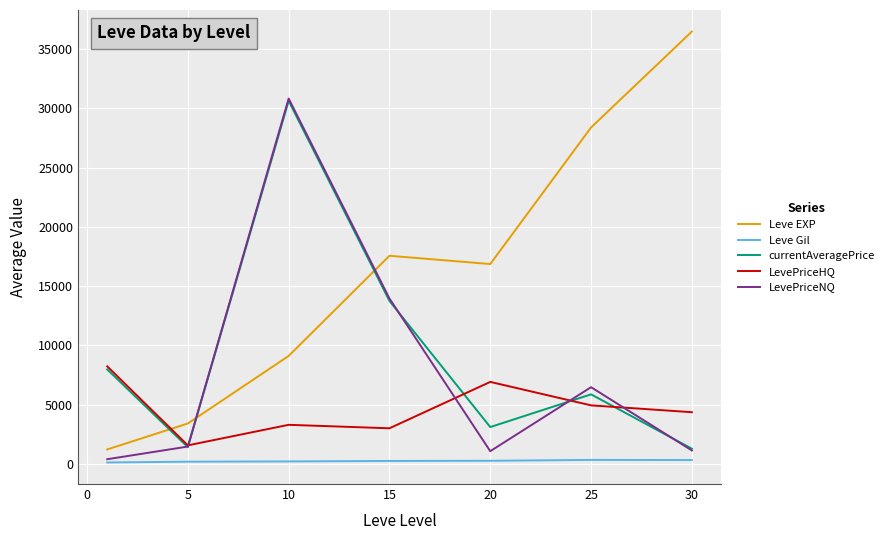

How many times do Leve EXP and LevePriceNQ cross each other?

2